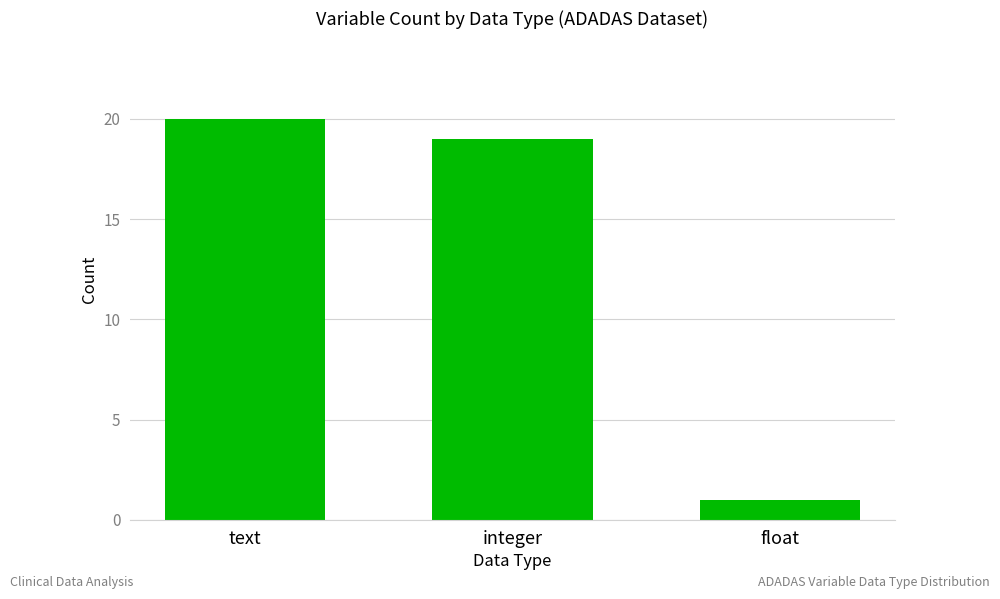

What is the approximate value at text?

20